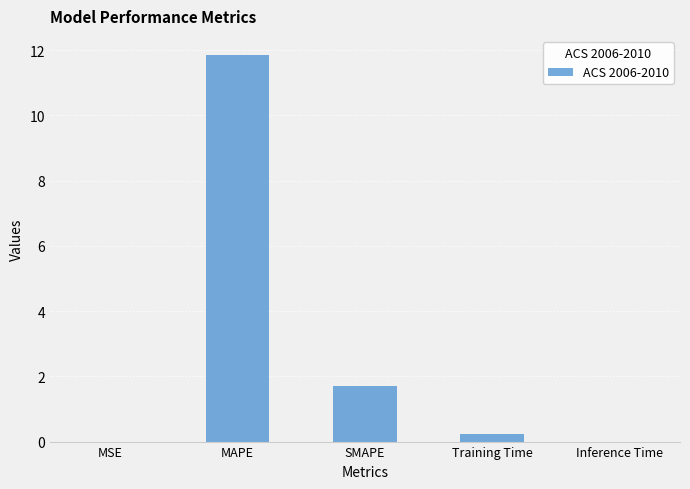

Which has a higher value, MAPE or Inference Time?

MAPE